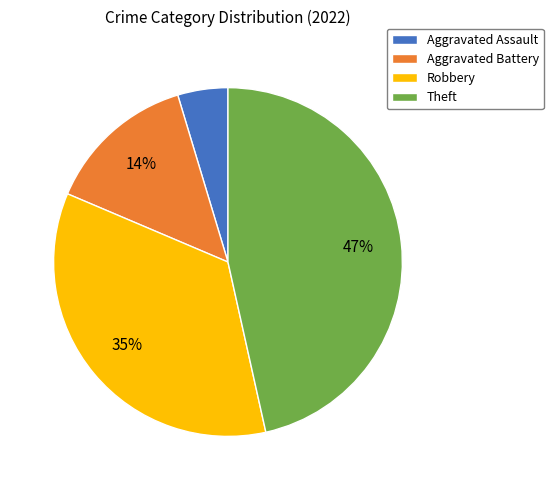

To the nearest percent, what percentage of the pie is Aggravated Assault?

5%